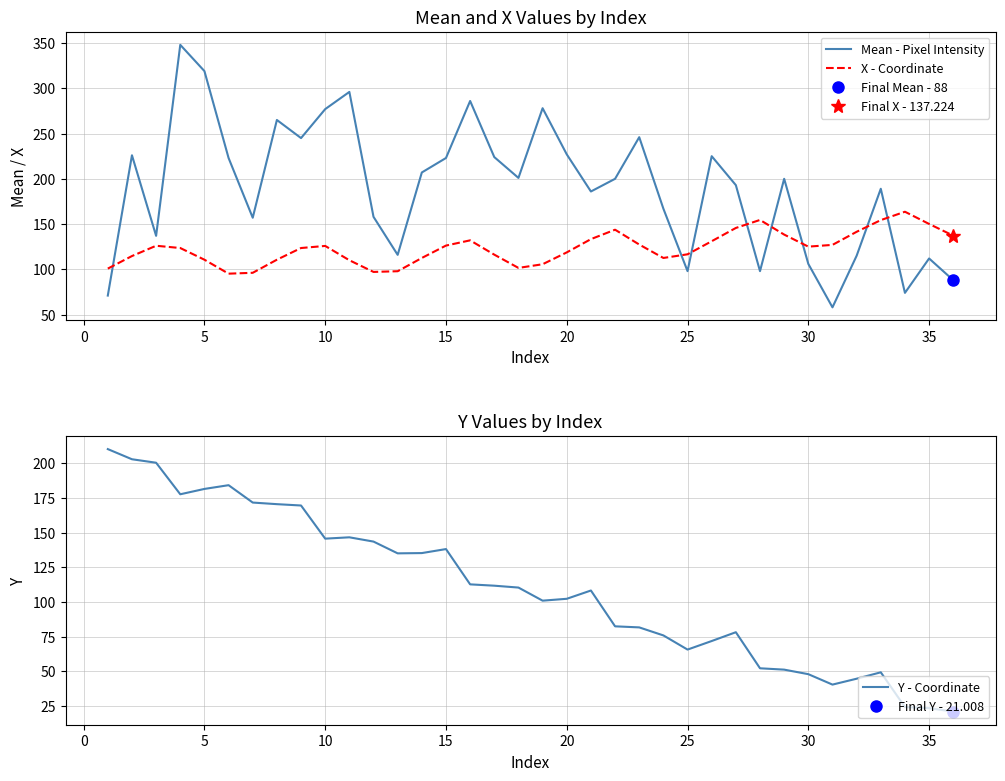

Which series ends up on top after the final intersection of X - Coordinate and Mean - Pixel Intensity?

X - Coordinate